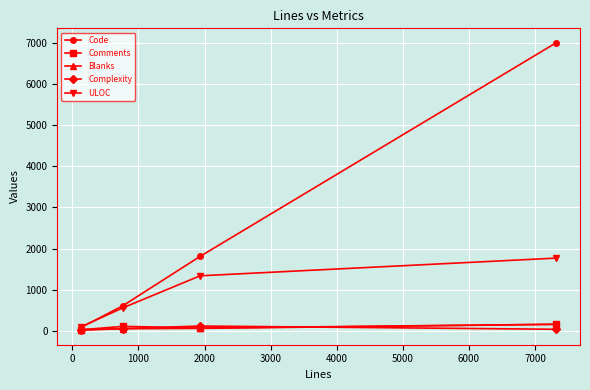

How many Comments values are between 66 and 158?

3